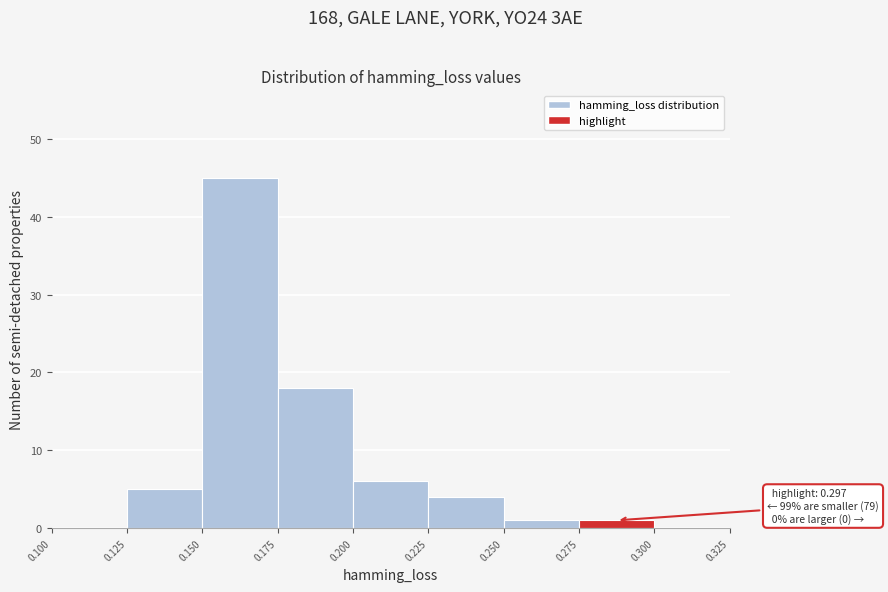

Over which range of the x-axis is the bar tallest?

0.150 to 0.175